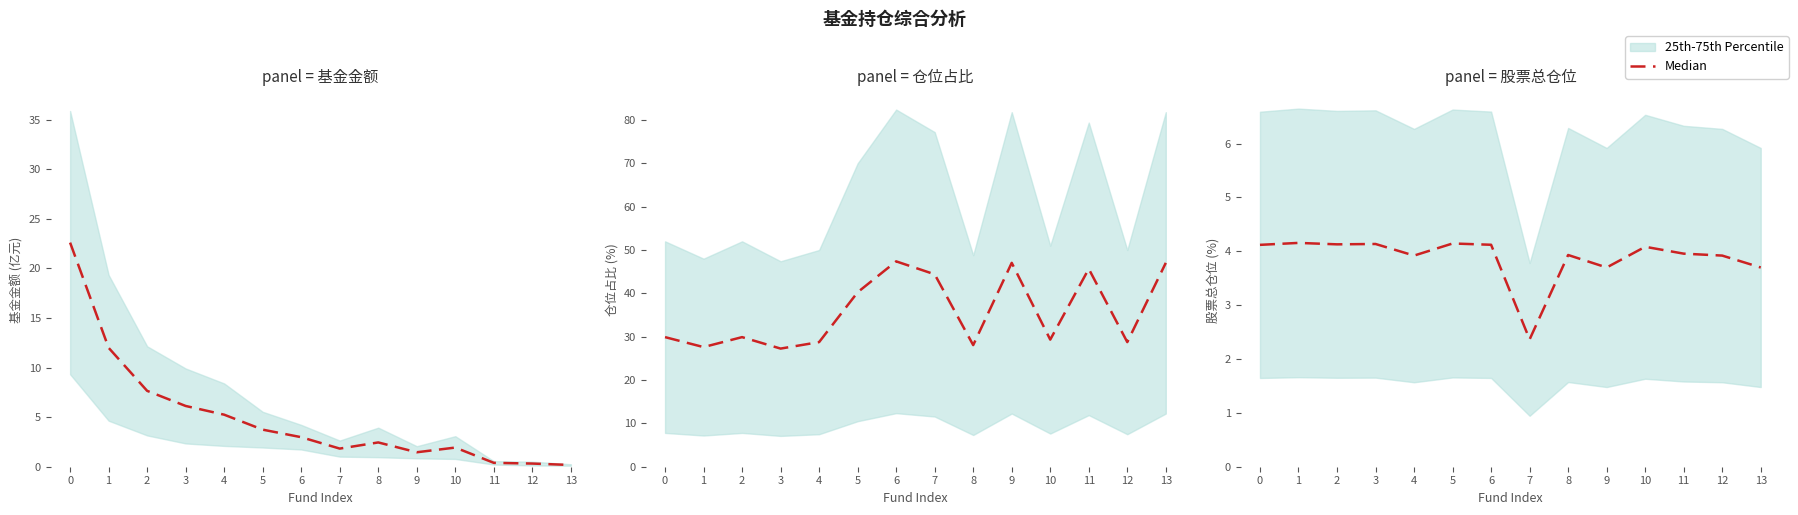

What value does the data have at 4?

3.9